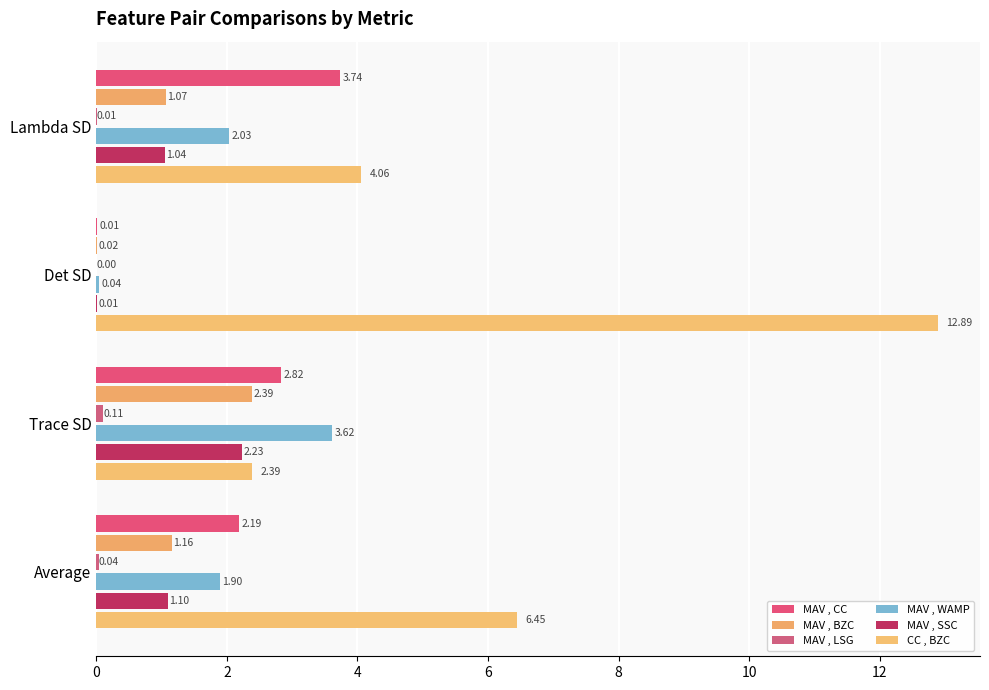

Which category has the highest value in the CC , BZC series?

Det SD